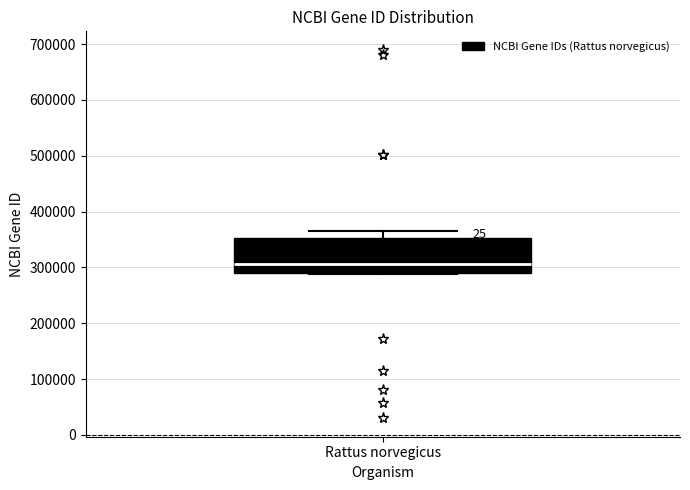

Where is the lower edge of the box for Rattus norvegicus on the y-axis? The values are not printed on the chart, so give them approximately, as read against the axis.

290000